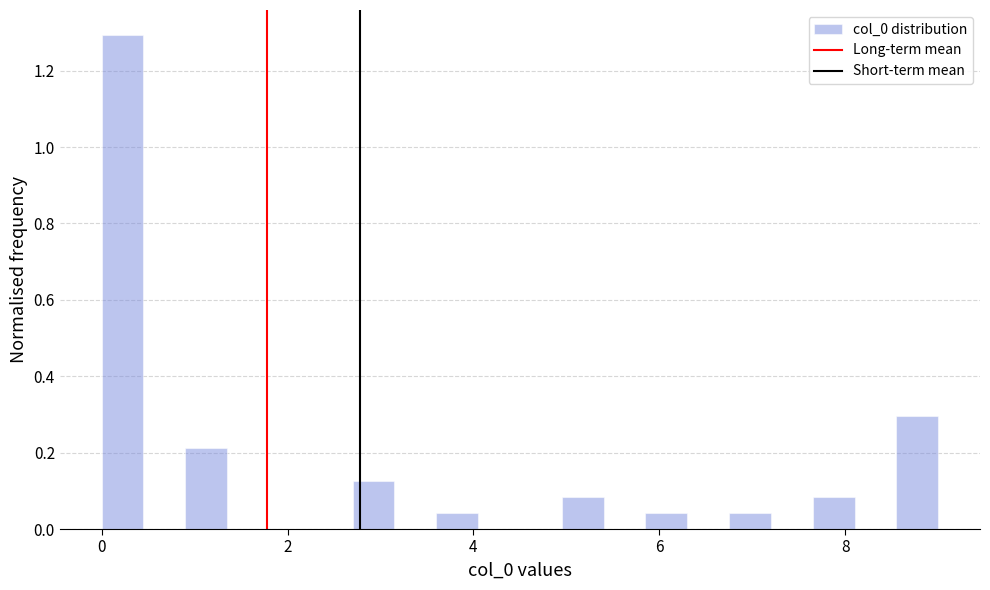

Read against the x-axis, roughly where is the centre of the tallest bar?

0.2